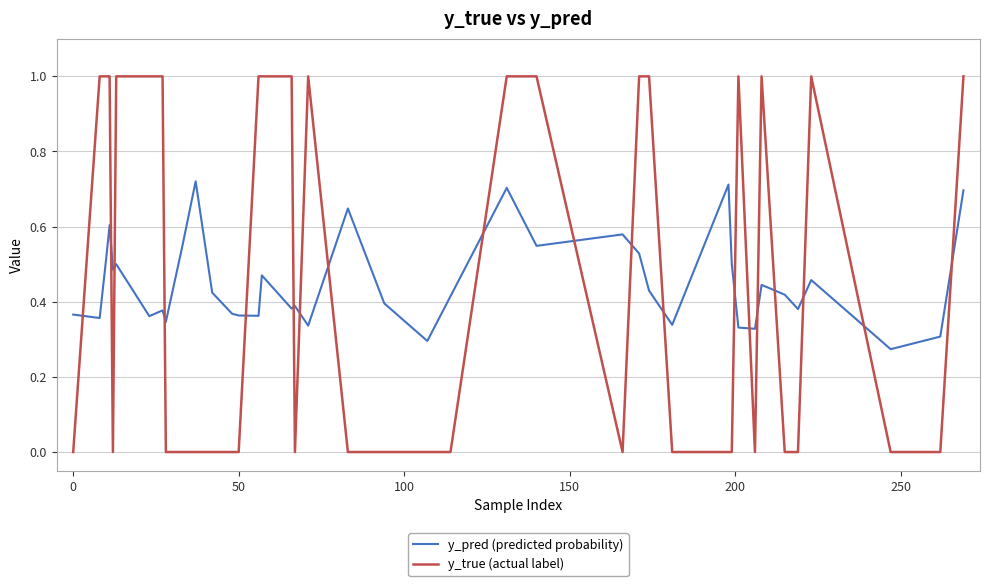

How many intersections are there between y_true (actual label) and y_pred (predicted probability)?

19